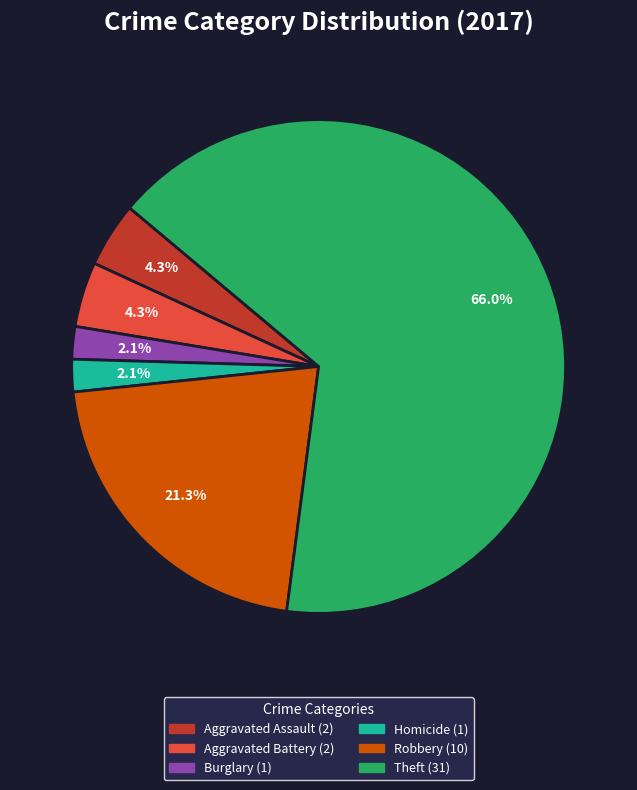

Does any single category account for the majority?

Yes